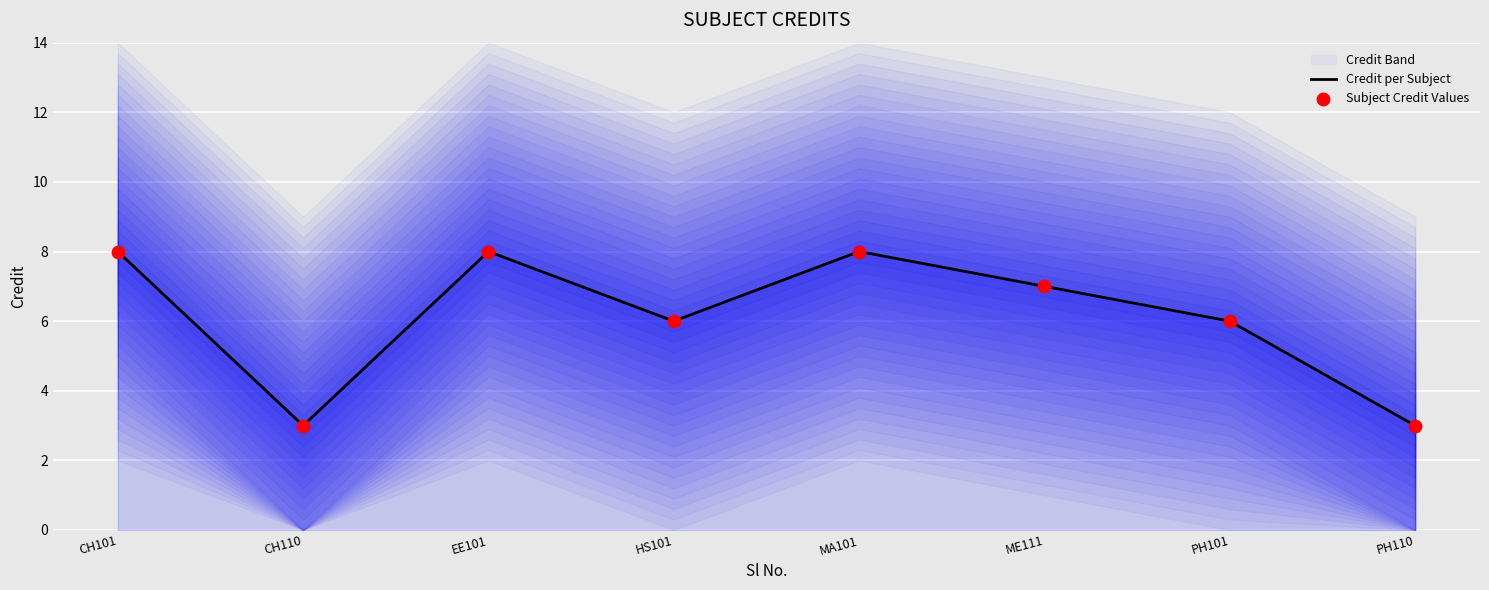

The value of Credit per Subject at CH101 is 4. True or false?

False